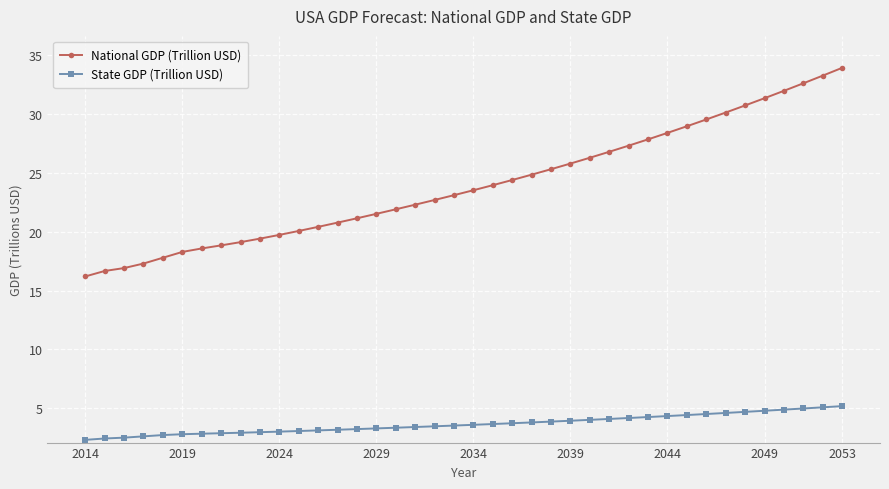

Rank the series by their maximum value, from lowest to highest.

State GDP (Trillion USD), National GDP (Trillion USD)